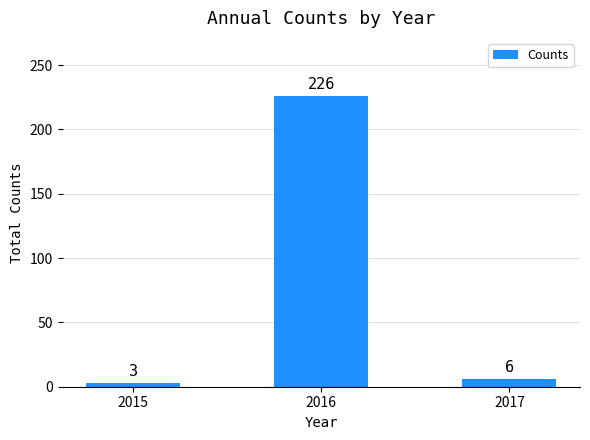

What is the average value?

78